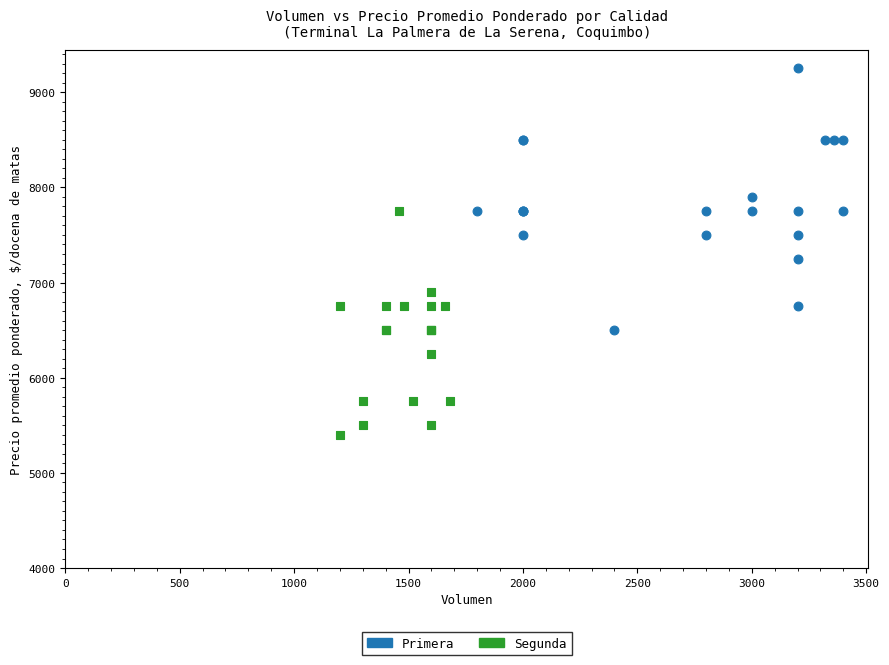

Which series has the widest spread of Y values?

Primera